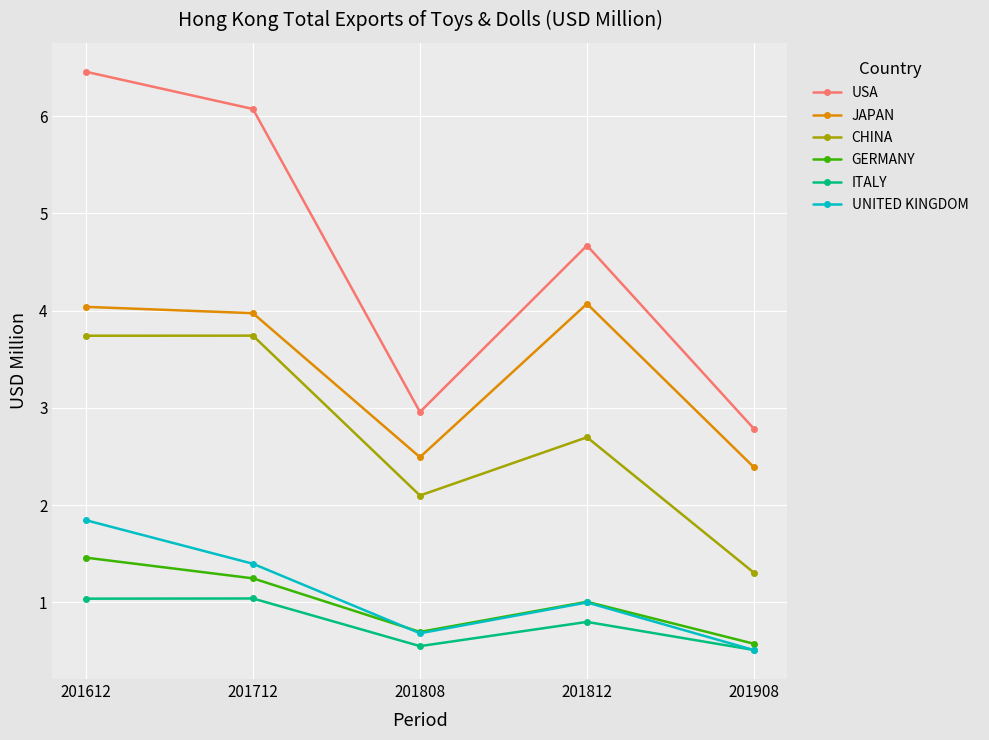

True or false: JAPAN and UNITED KINGDOM intersect in this chart.

False